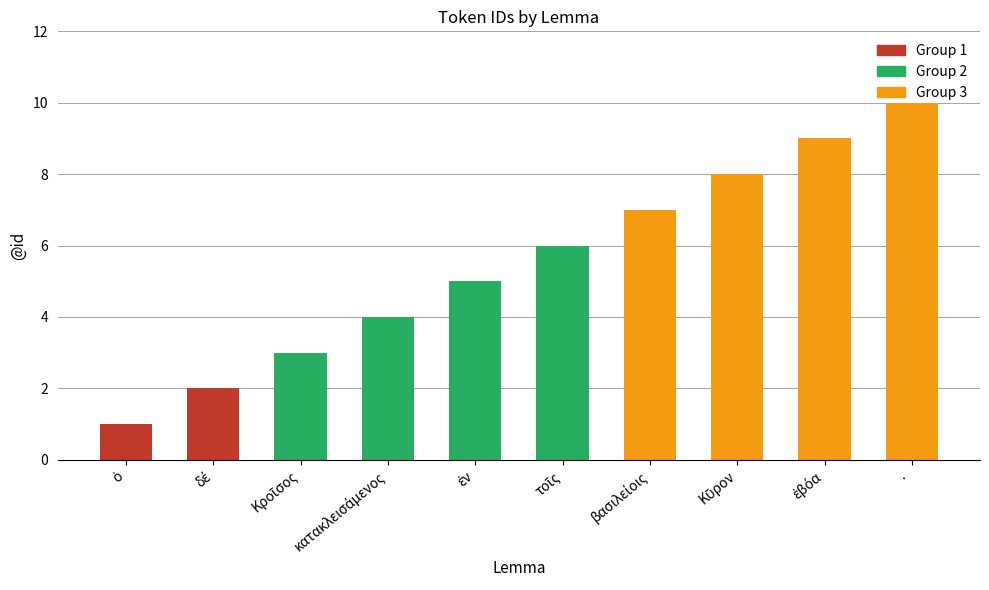

What is the minimum value shown in the chart?

1